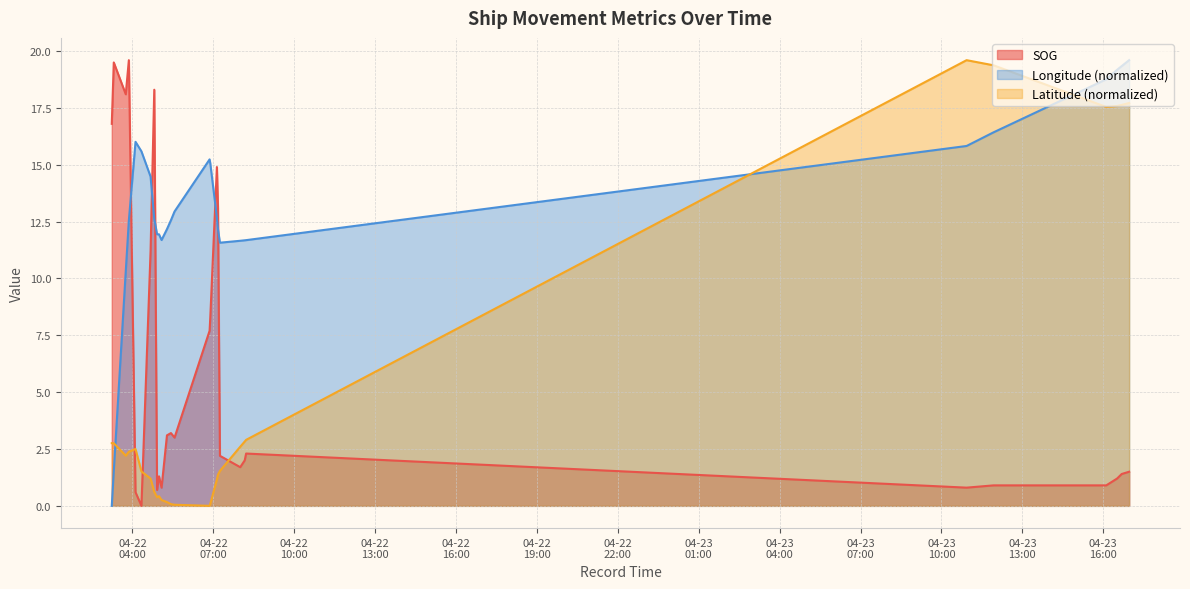

Which category has the lowest value in the SOG series?

2024-04-22 04:19:54